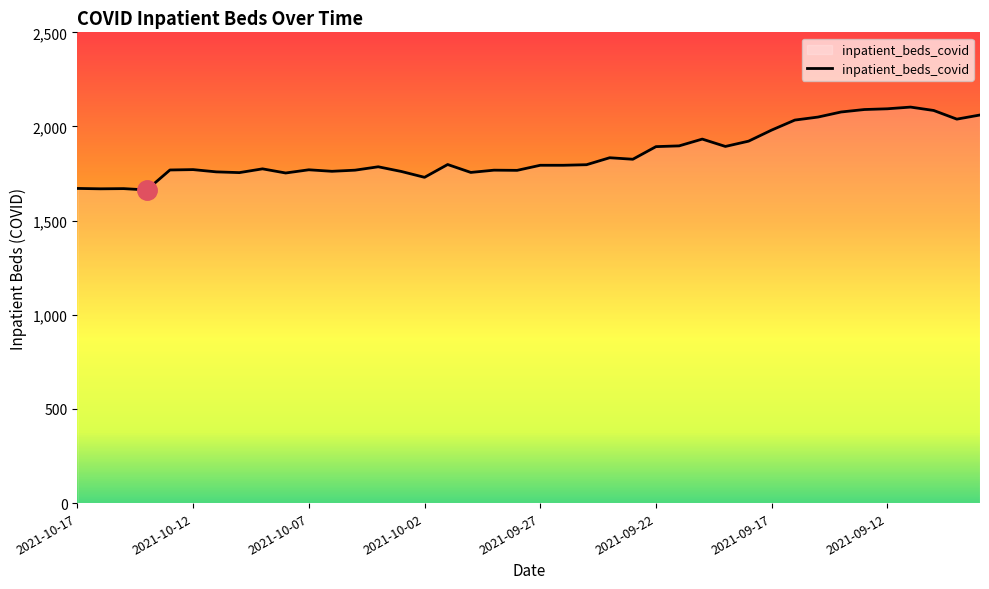

What is the difference between the maximum and minimum values?

440